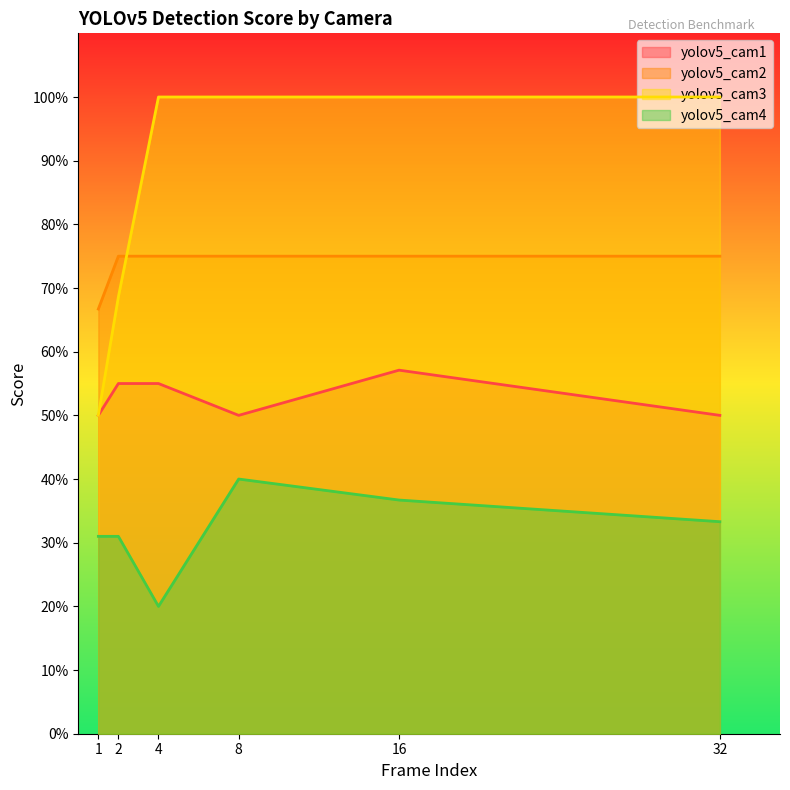

Does the chart display data point markers on the line(s)?

No